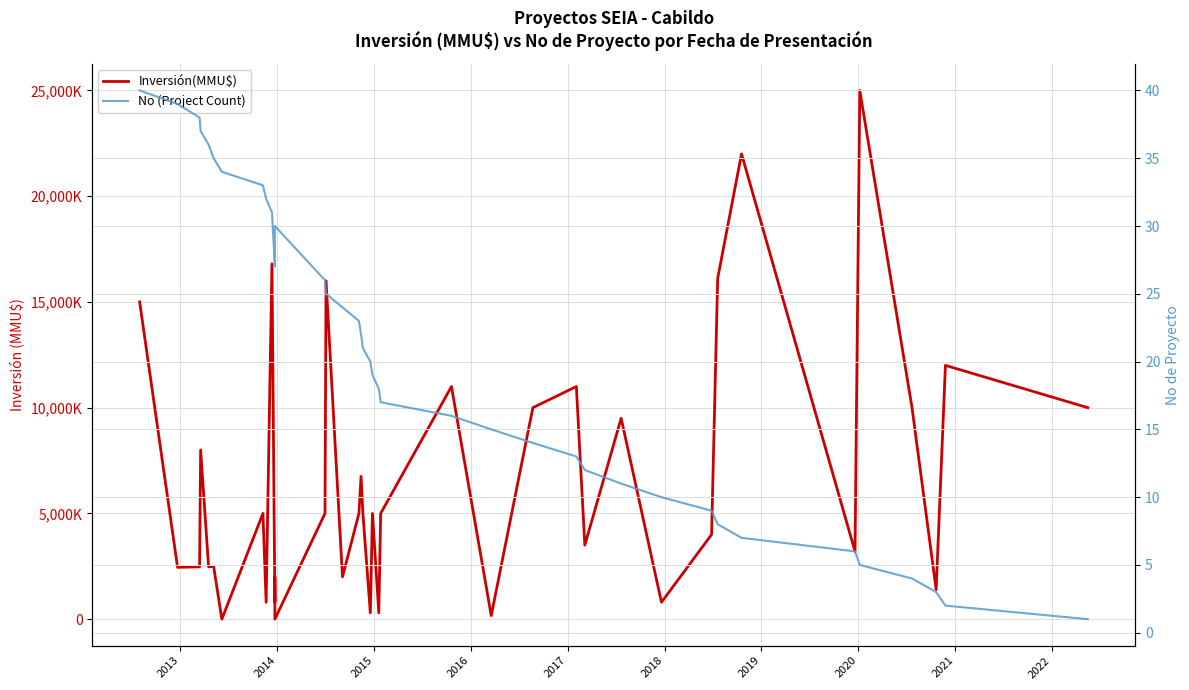

What are all the series names shown in the legend?

Inversión(MMU$), No (Project Count)